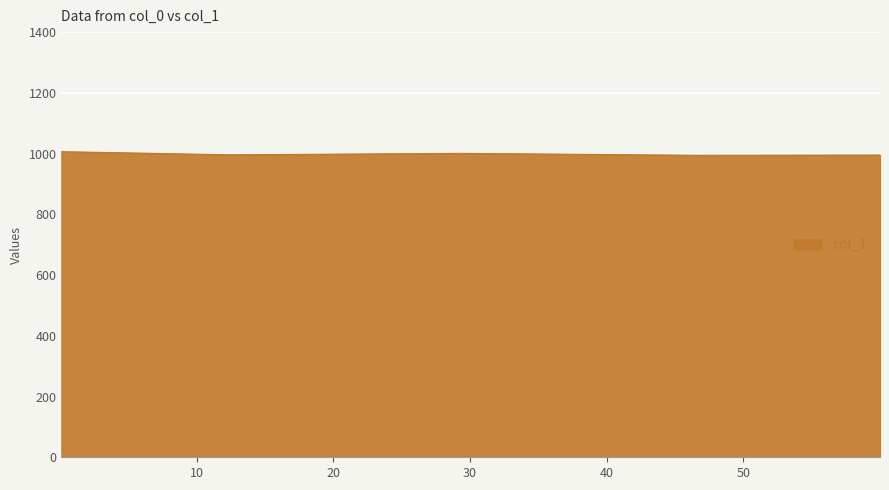

What is the greatest value displayed?

1006.3